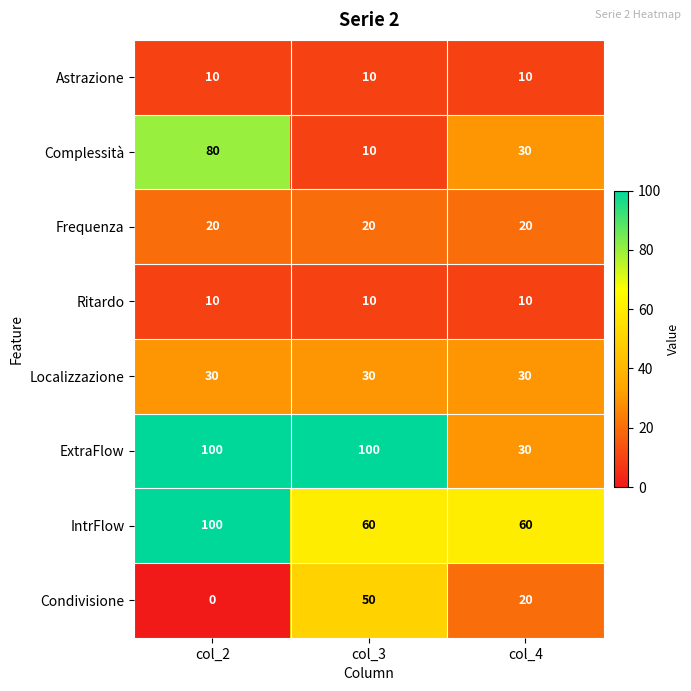

Which label corresponds to the smallest value in the chart?

col_2